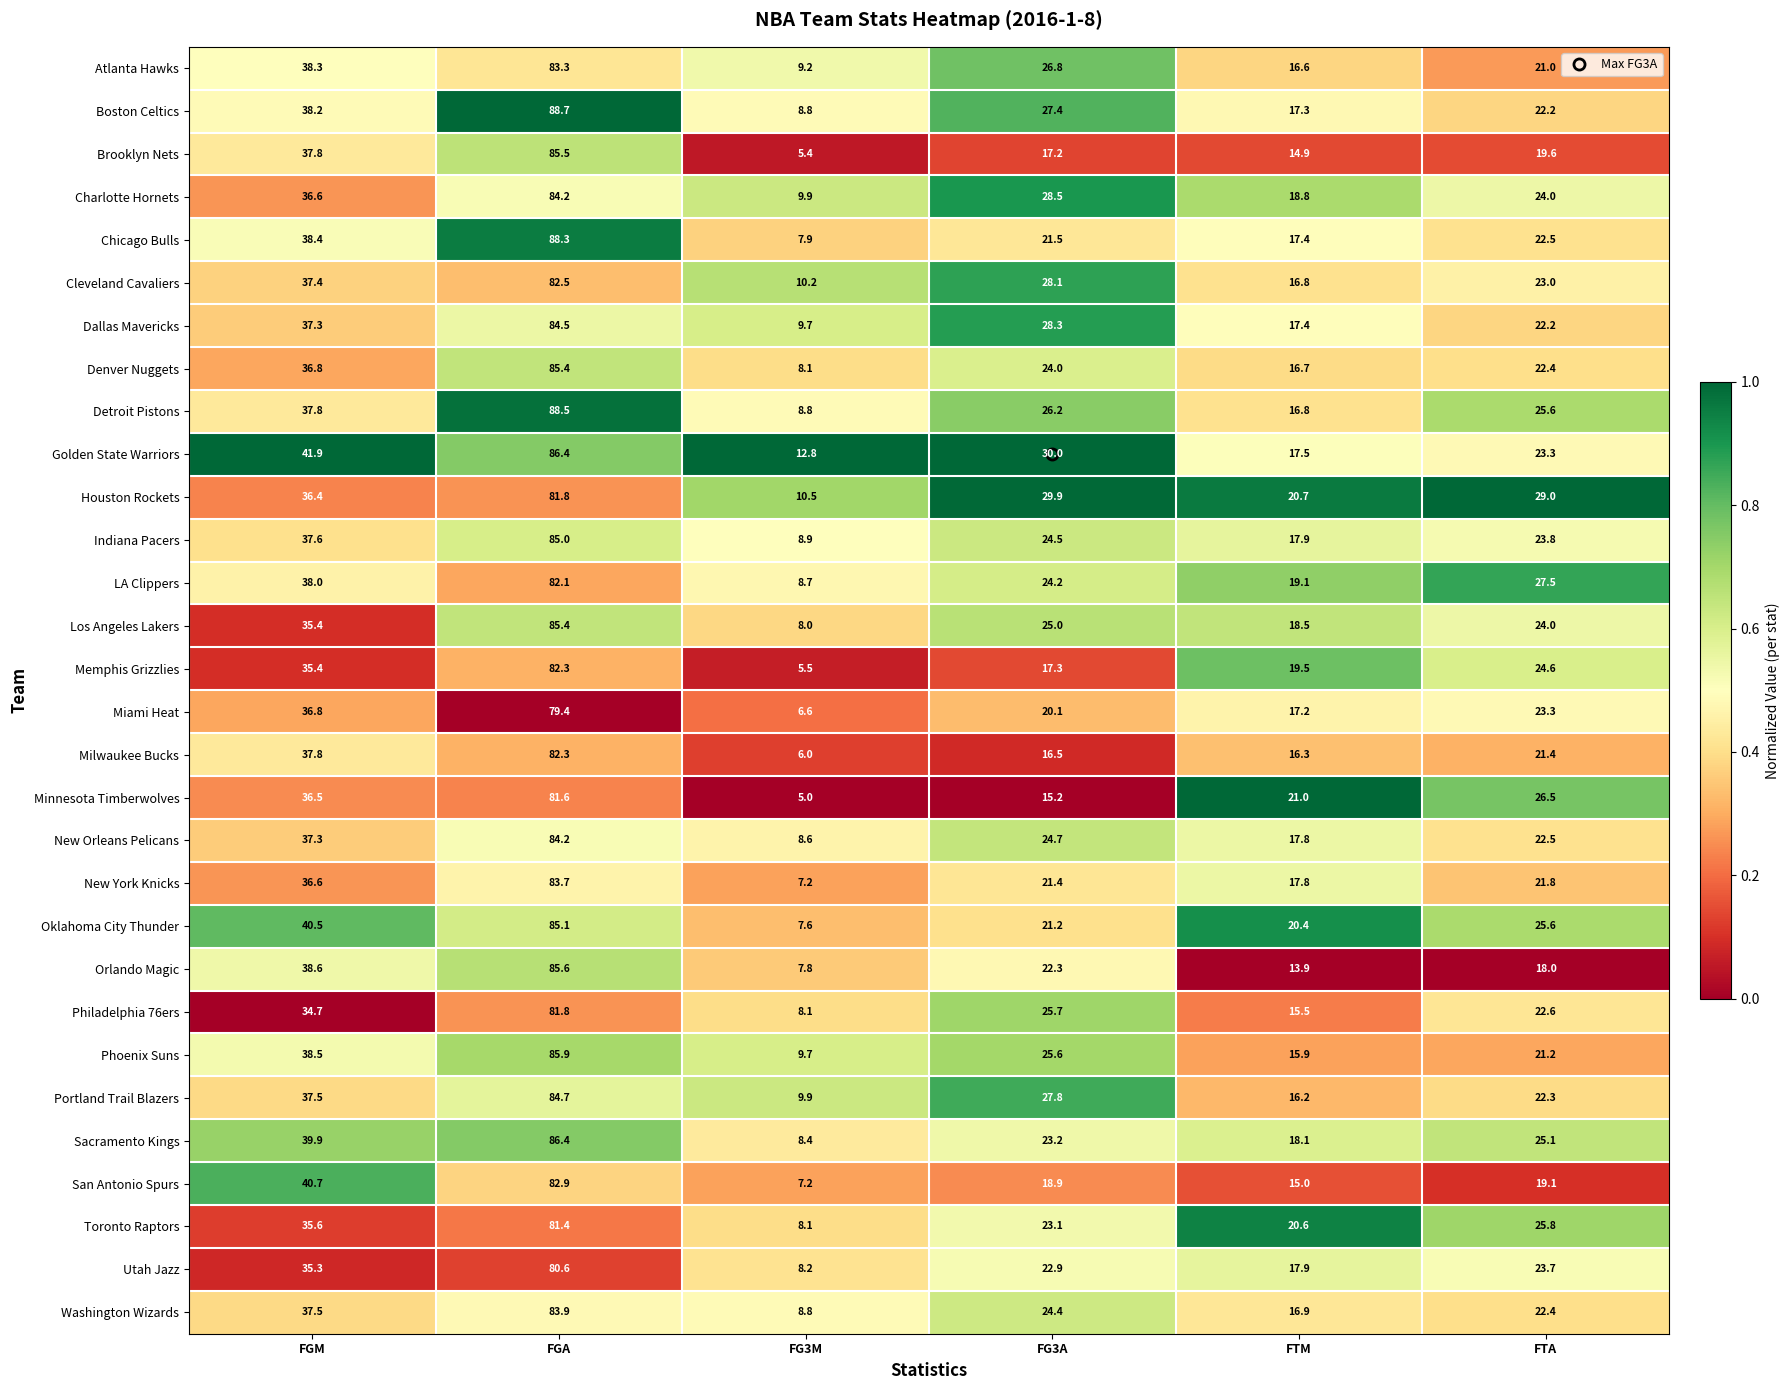

The Phoenix Suns series shows 25.6 at FG3A. True or false?

True